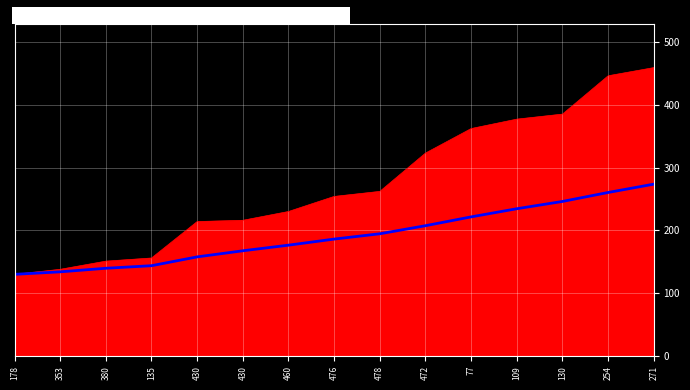

Between 130 and 472, which is larger?

130